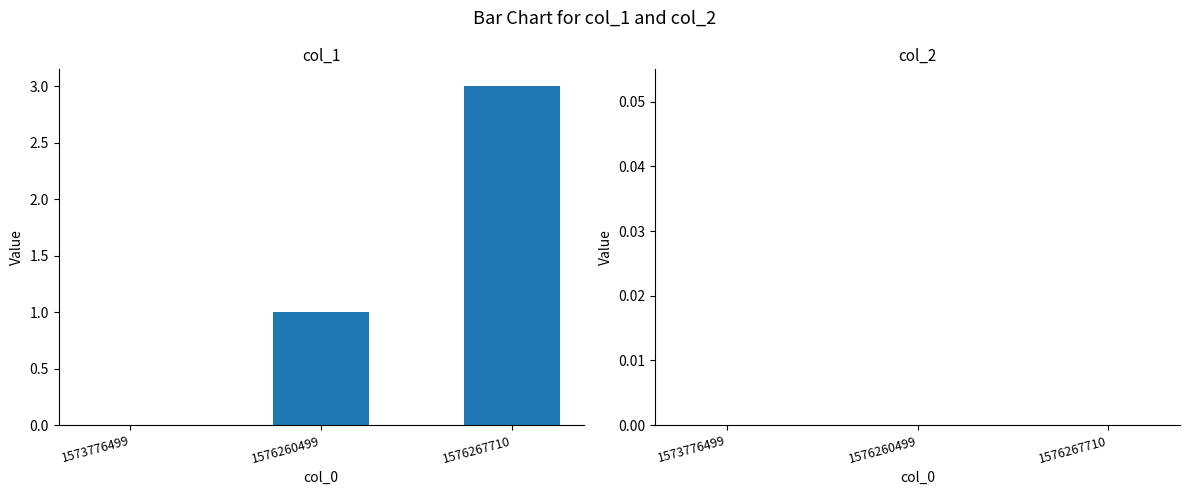

What is the sum of all values?

4